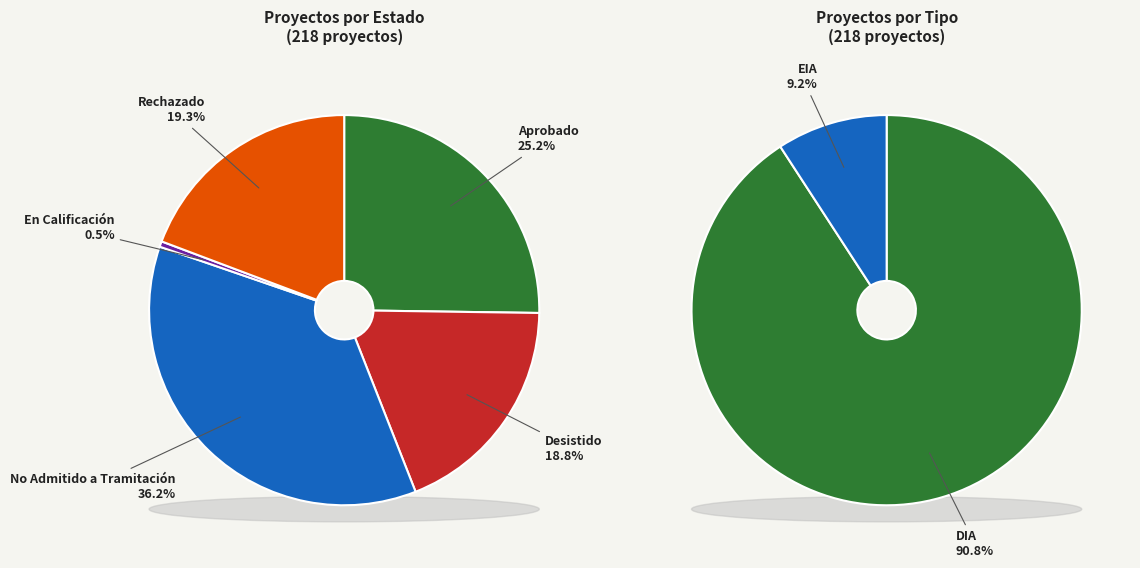

Rank the categories by value from lowest to highest.

En Calificación, Desistido, Rechazado, Aprobado, No Admitido a Tramitación